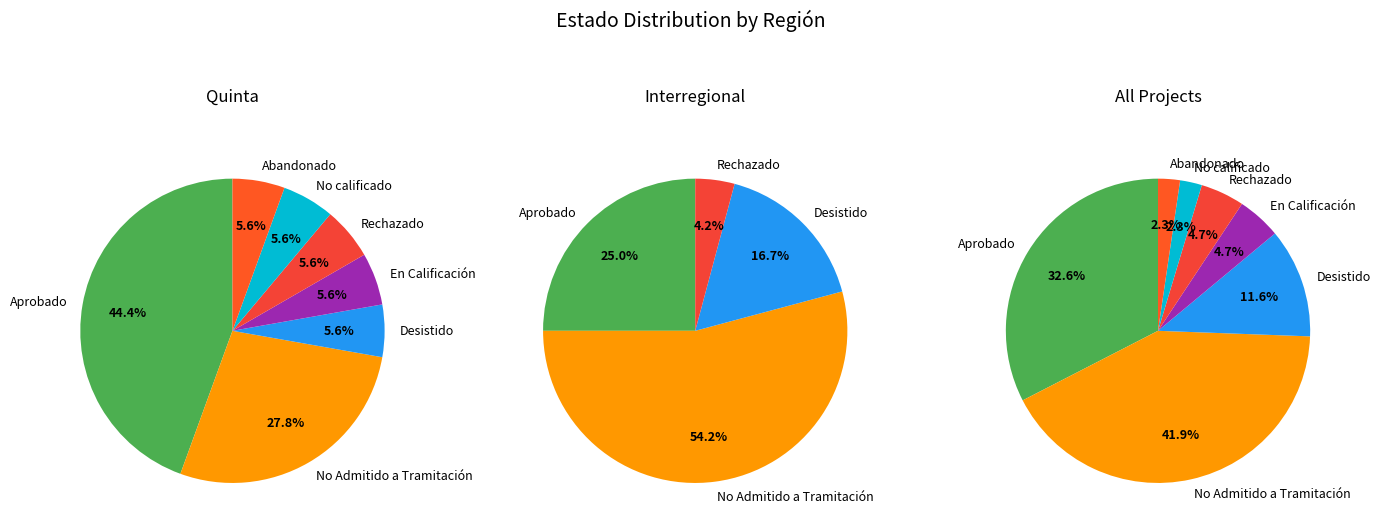

What percentage is the Aprobado slice, to the nearest percent?

33%